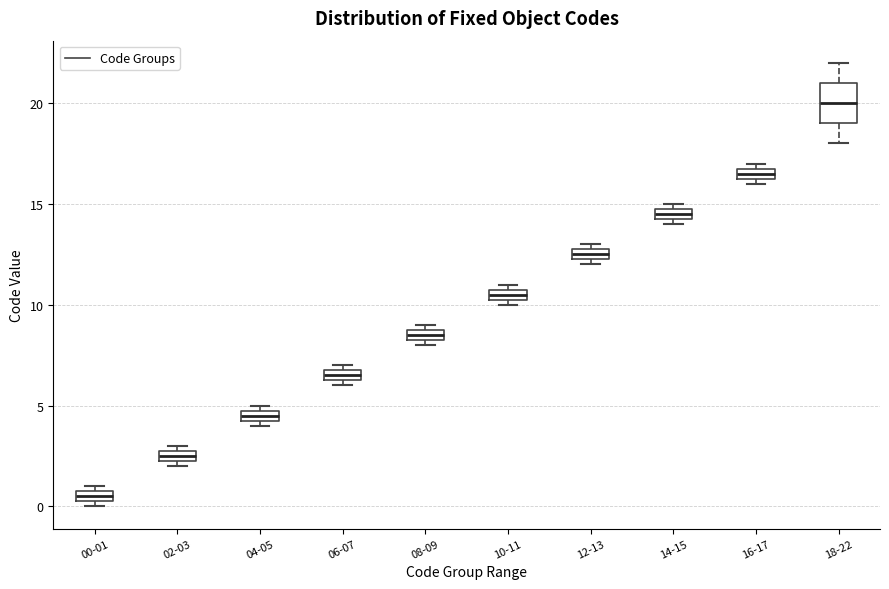

Comparing the boxes themselves (not the whiskers), which one is the tallest?

18-22